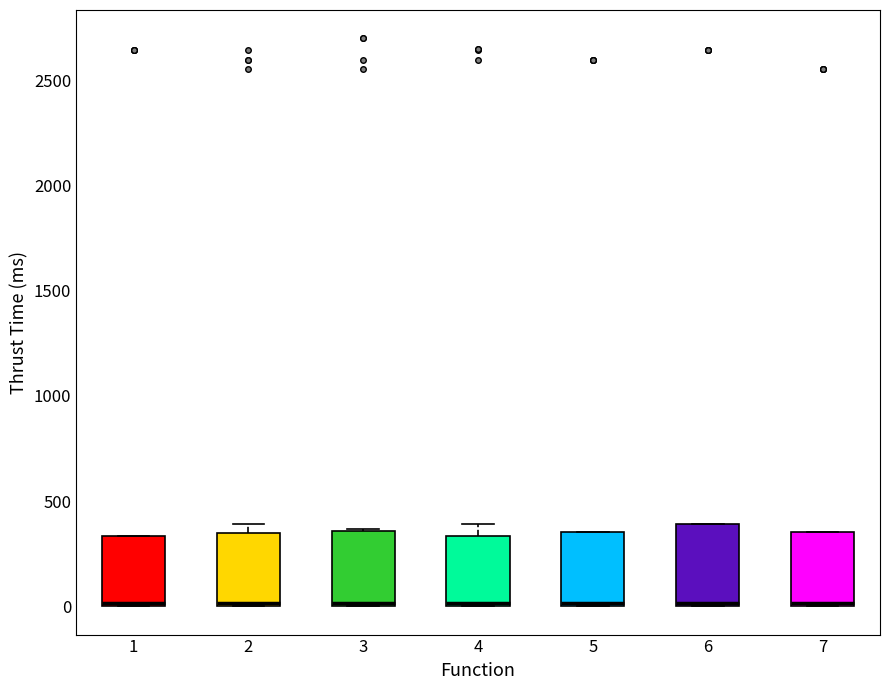

Reading left to right, read every box against the y-axis: the position of its median line, the range the box covers, and the ends of its whiskers. The values are not printed on the chart, so give them approximately, as read against the axis.

1: median 0, box 0 to 350, whiskers 0 to 350
2: median 0, box 0 to 350, whiskers 0 to 400
3: median 0, box 0 to 350, whiskers 0 to 350
4: median 0, box 0 to 350, whiskers 0 to 400
5: median 0, box 0 to 350, whiskers 0 to 350
6: median 0, box 0 to 400, whiskers 0 to 400
7: median 0, box 0 to 350, whiskers 0 to 350